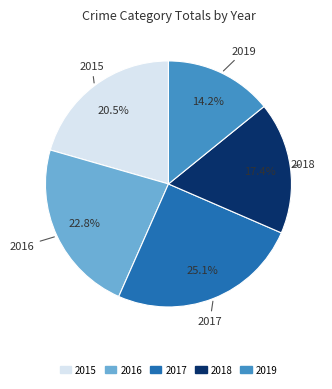

What is the ratio of the value at 2018 to the value at 2016?

0.8